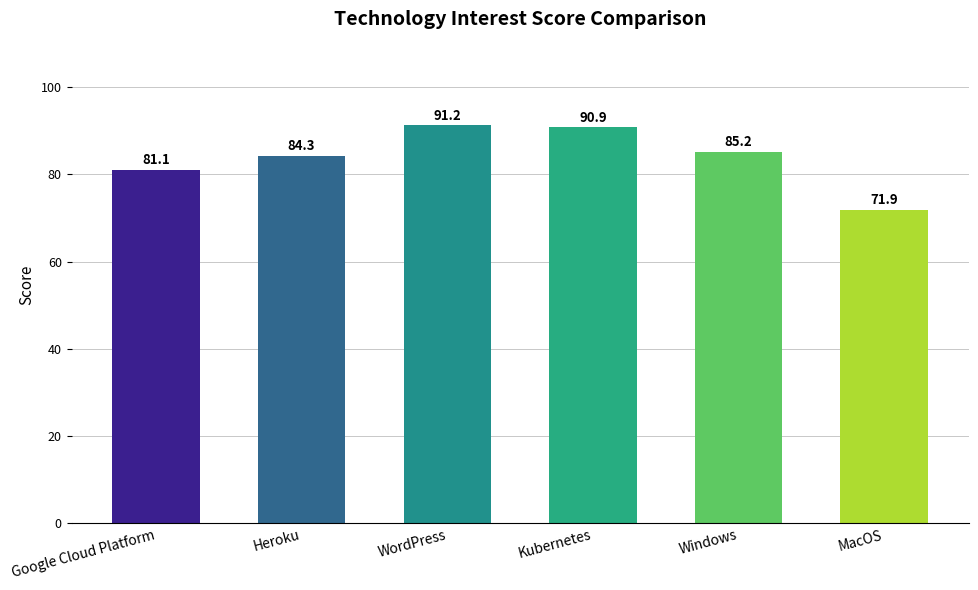

Rank the categories by value from lowest to highest.

MacOS, Google Cloud Platform, Heroku, Windows, Kubernetes, WordPress